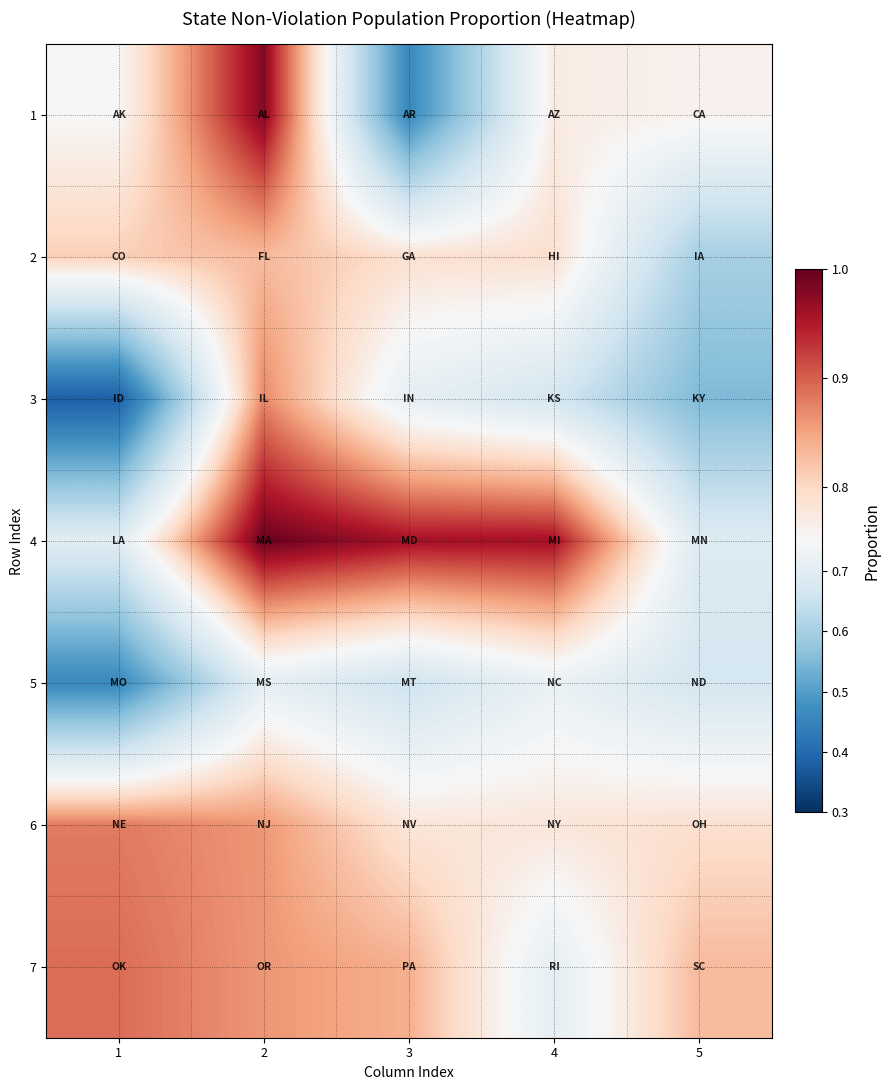

Which has a higher value, 4 or 1?

4